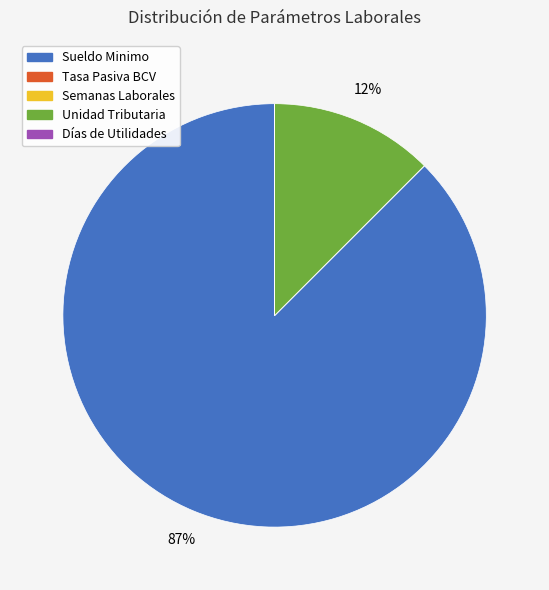

Does any single category account for the majority?

Yes